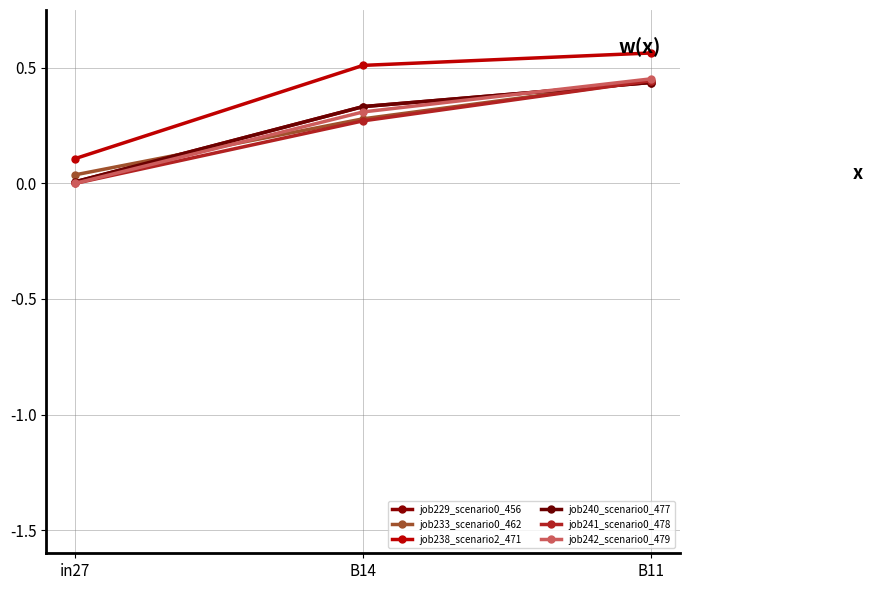

What is the sum of all job240_scenario0_477 values?

0.8